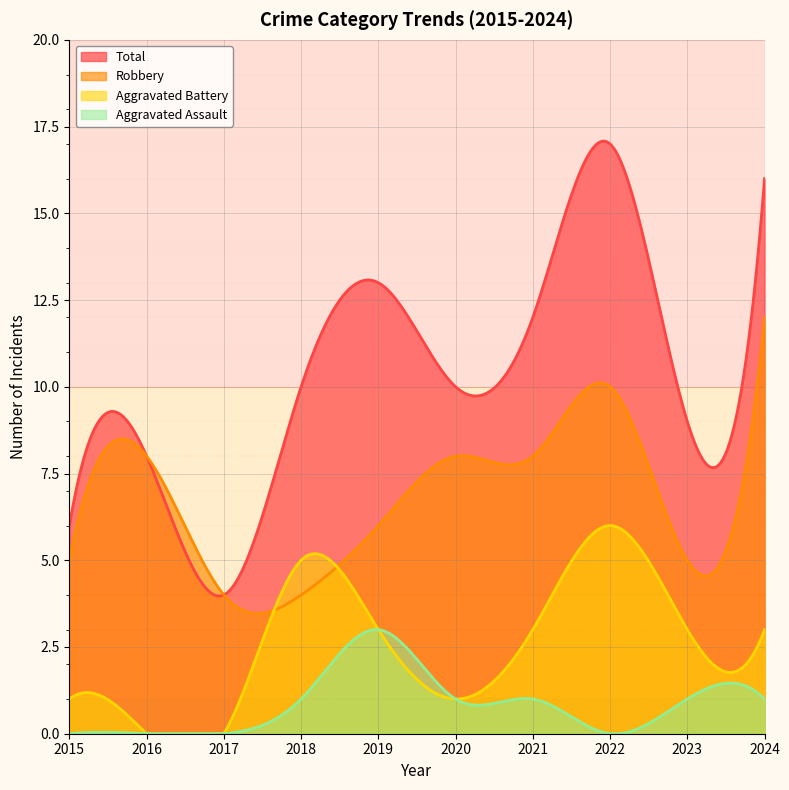

Count the Aggravated Assault values in the range 0 to 1.

9